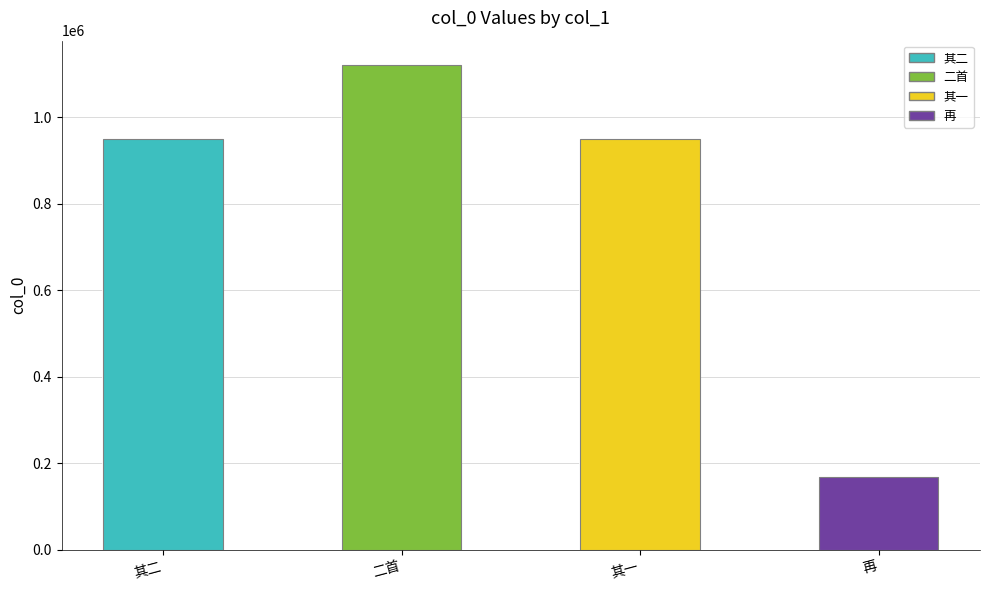

How many data points are above 950672?

1